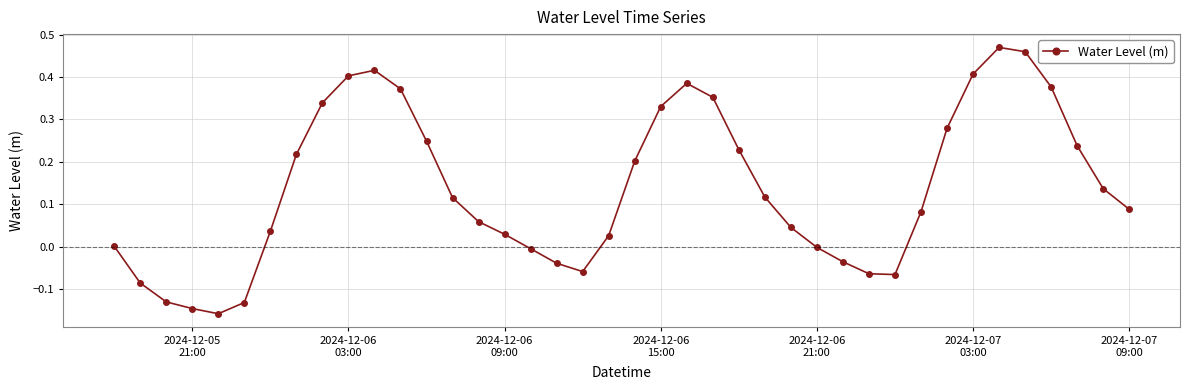

True or false: there are more than 1 points higher than both neighbors.

True